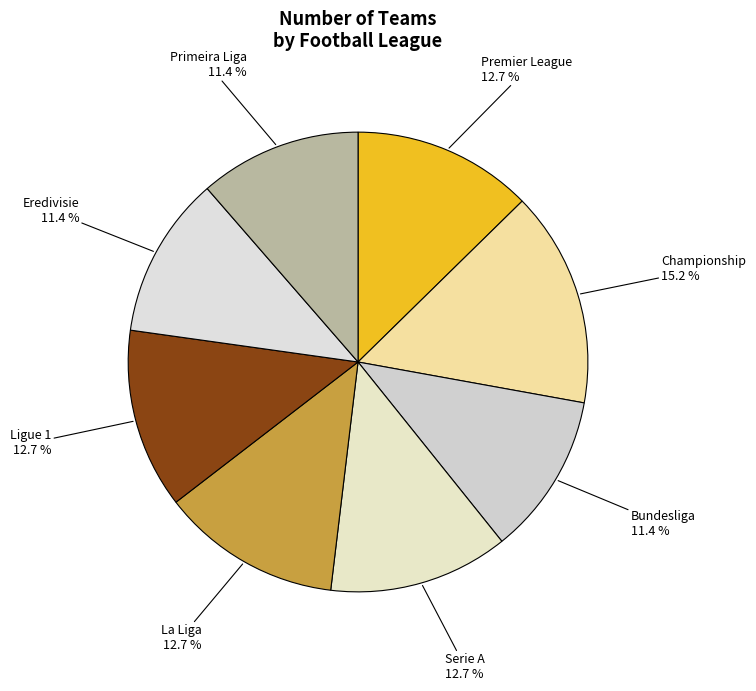

How many segments does this pie chart have?

8